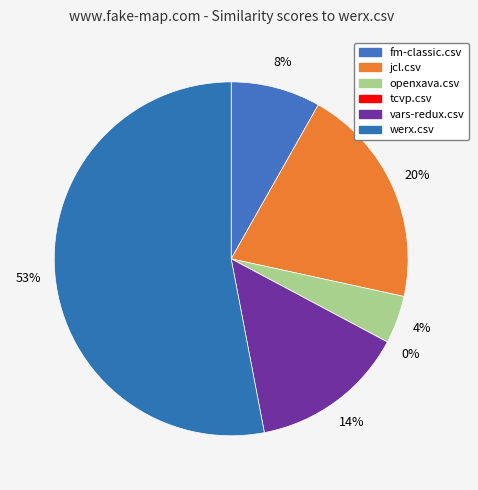

To the nearest percent, what is the average slice percentage?

17%